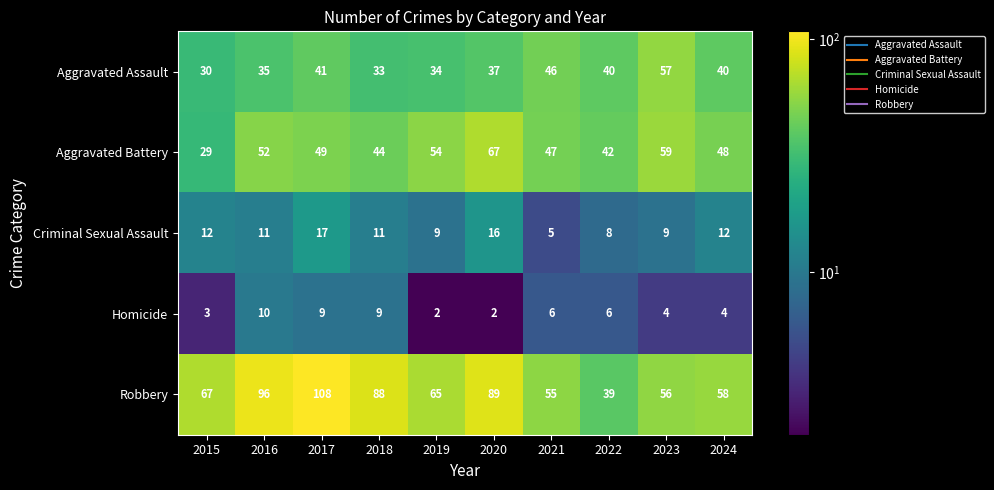

True or false: Aggravated Assault has a value of 9 at 2024.

False